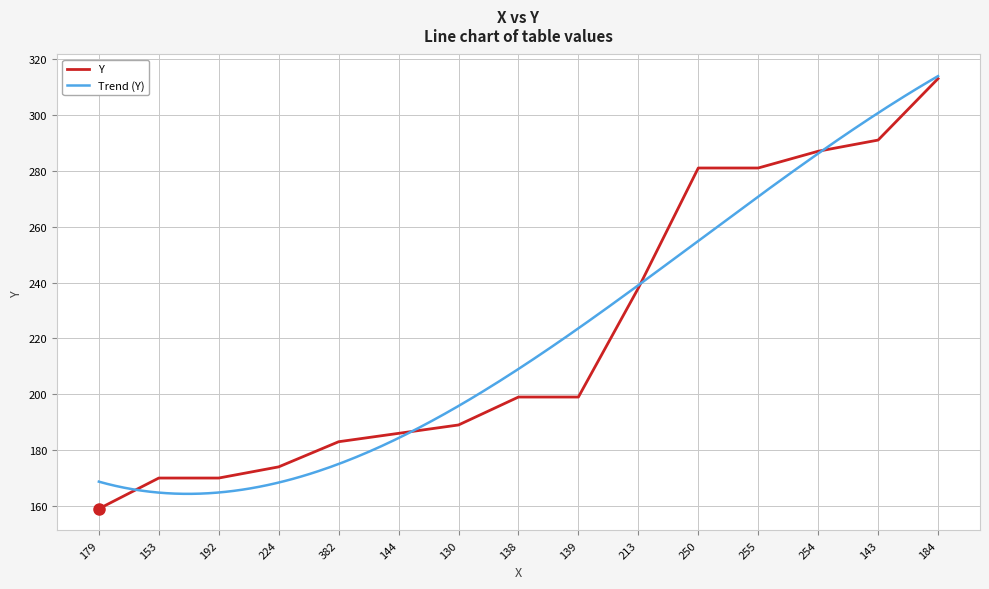

List the labels in order of value, largest first.

184, 143, 254, 250, 255, 213, 138, 139, 130, 144, 382, 224, 153, 192, 179